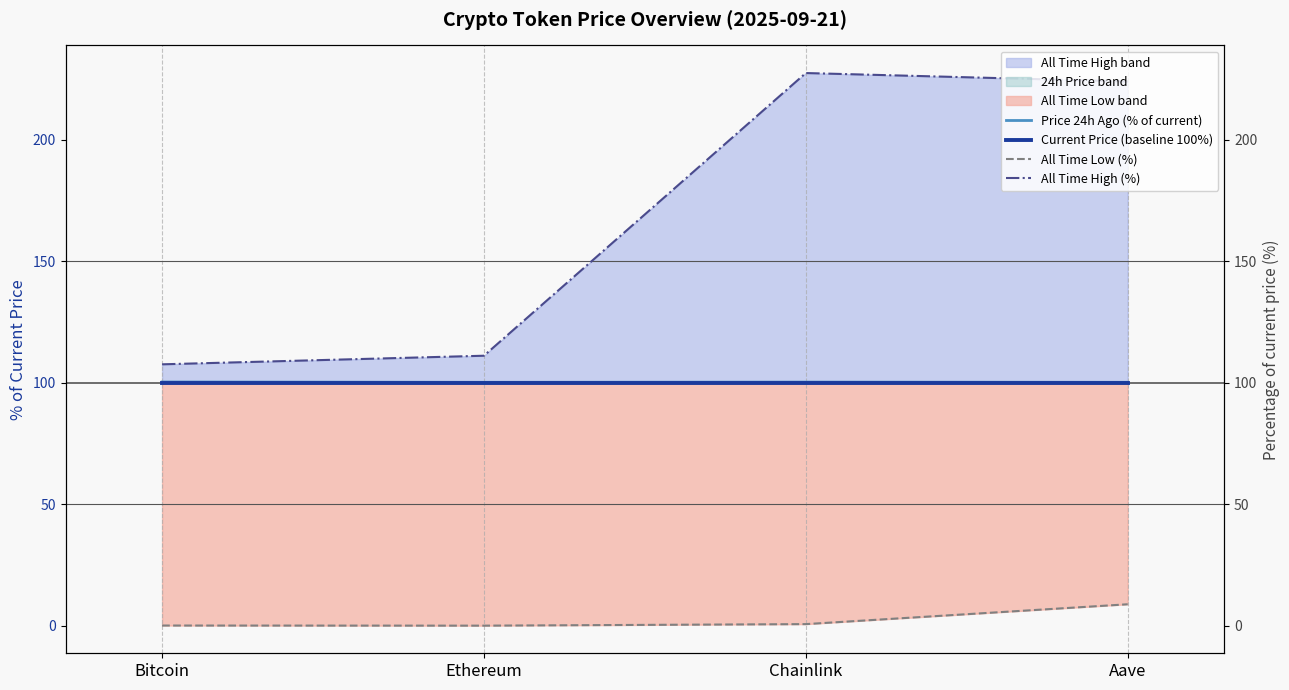

What is the difference between the second highest and second lowest values in the All Time High (%) series?

112.8